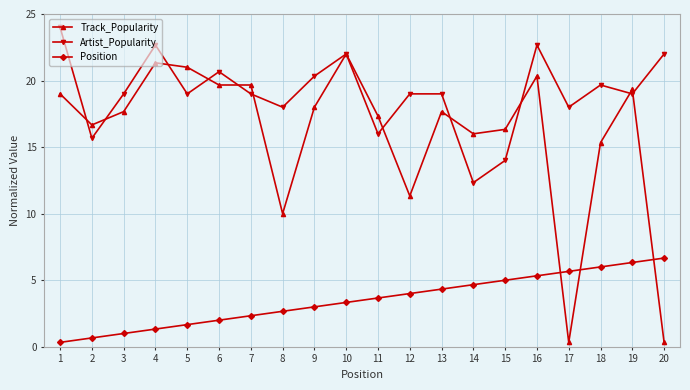

Which series has the largest range (max minus min)?

Track_Popularity